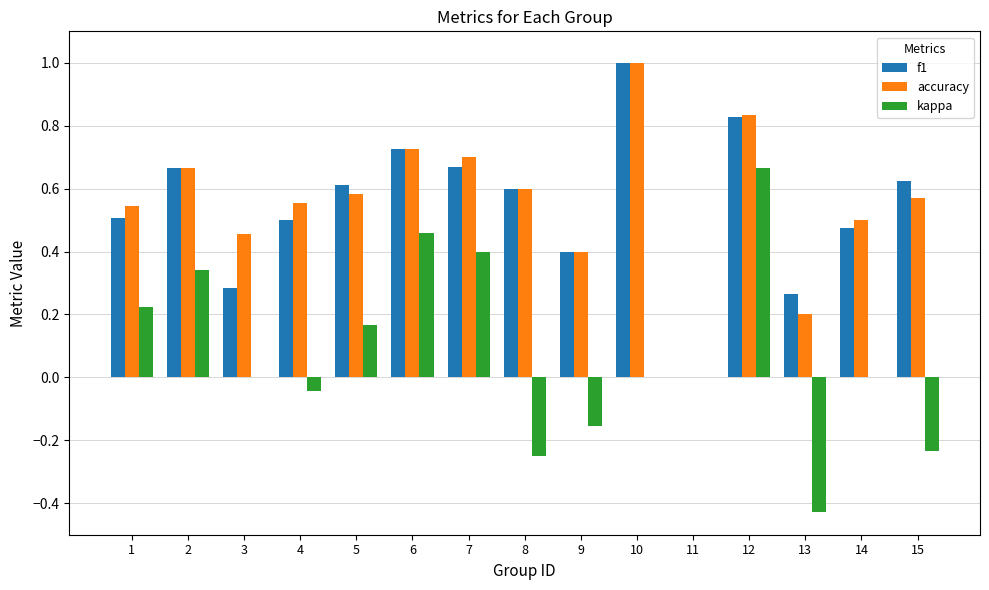

Where does the kappa series first go above 0?

1